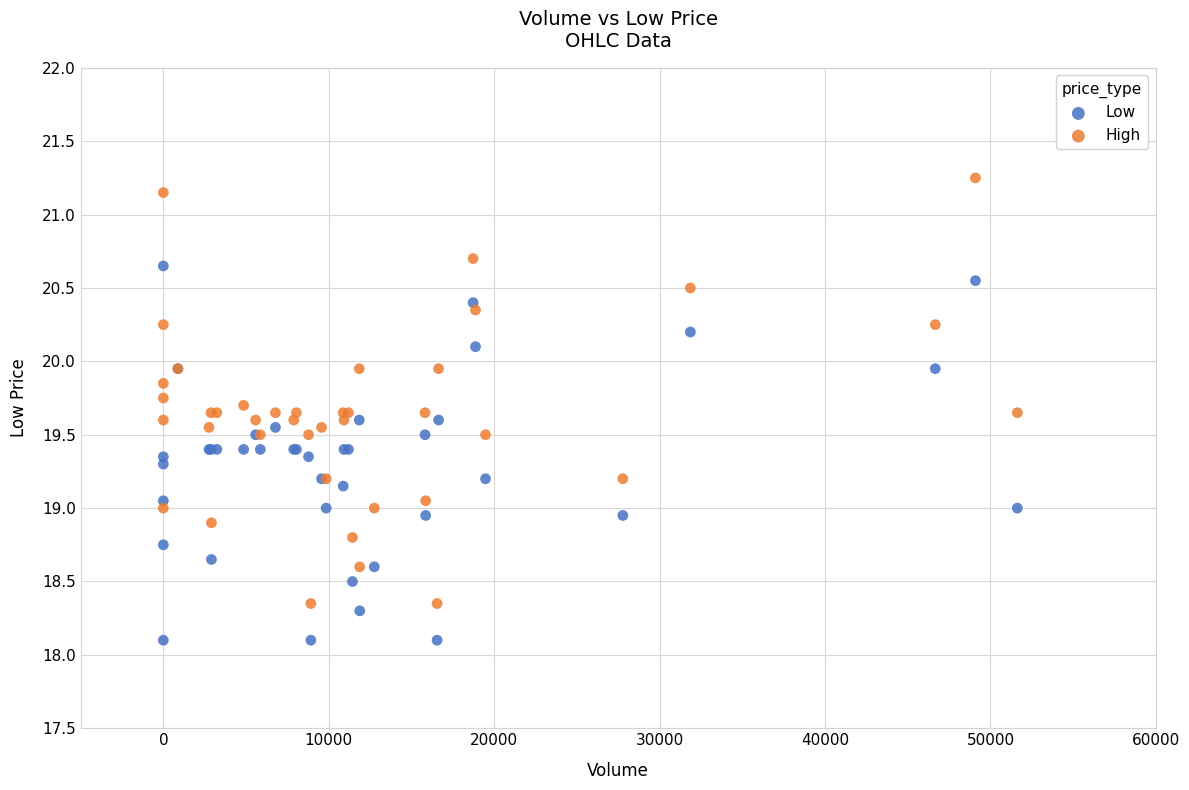

Which series reaches the minimum Y coordinate?

Low